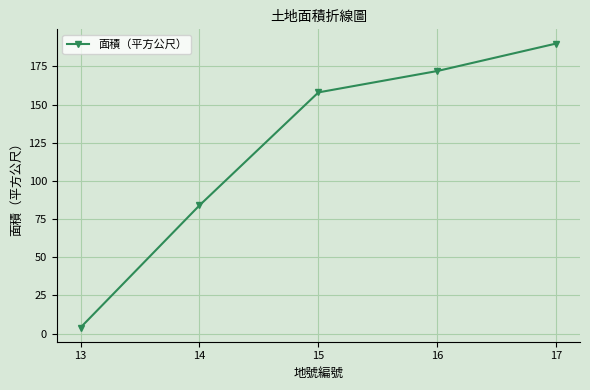

The chart shows a value of 190 at 17. True or false?

True